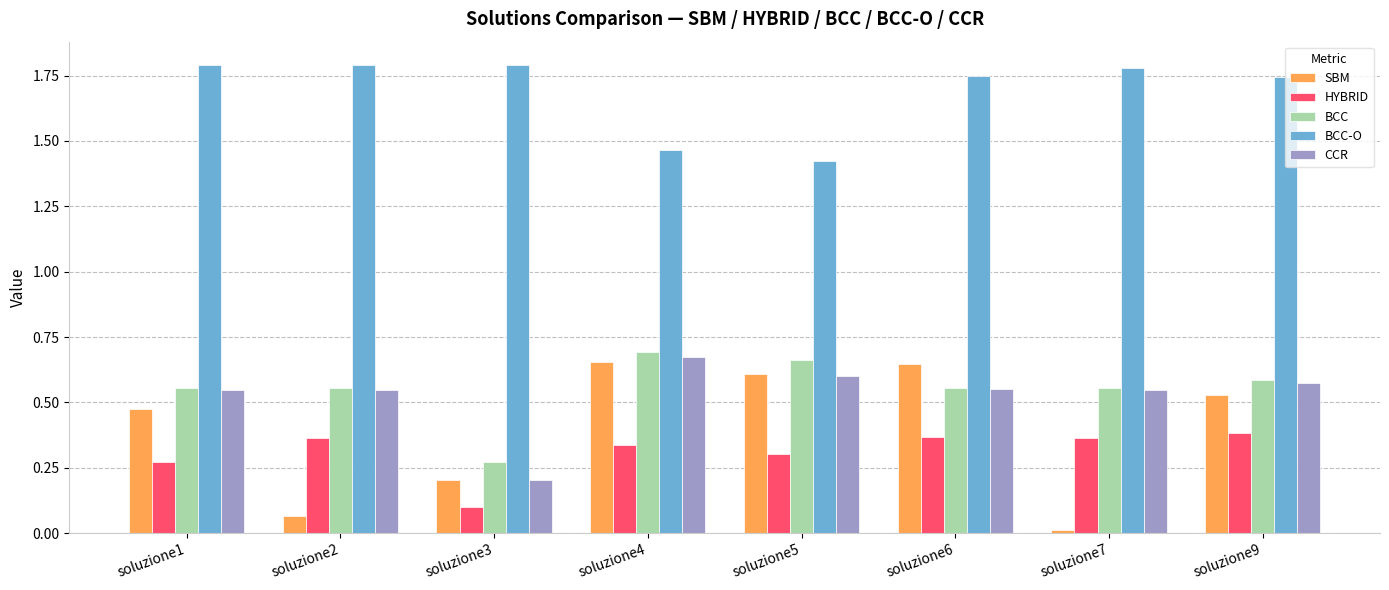

Are the bars horizontal?

No